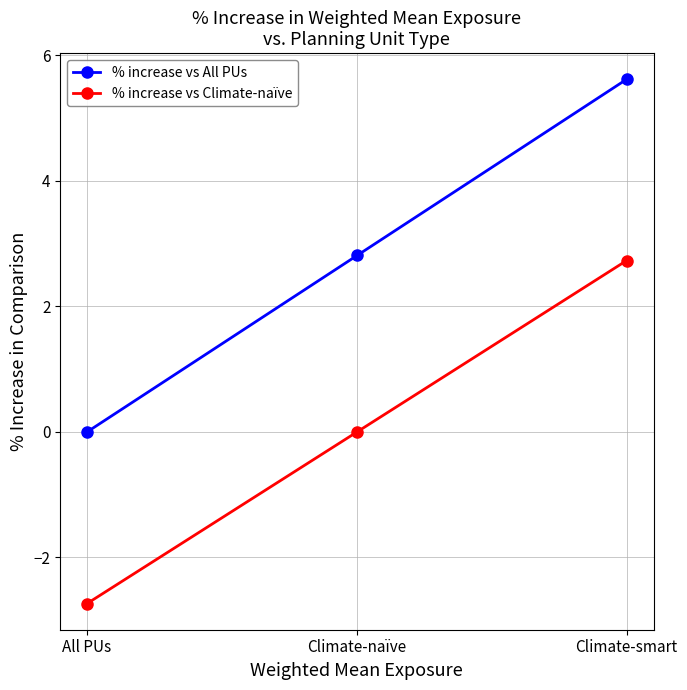

What is the difference between the maximum and minimum values in the % increase vs All PUs series?

5.6